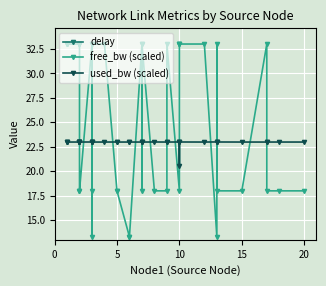

The value of used_bw (scaled) at 20 is 37.2. True or false?

False